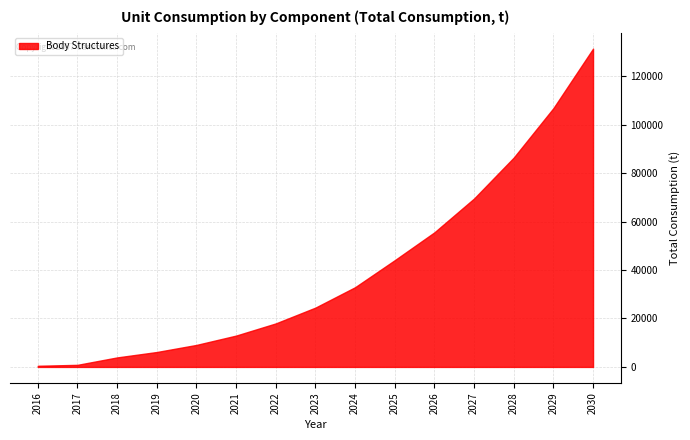

What is the greatest value displayed?

131432.6